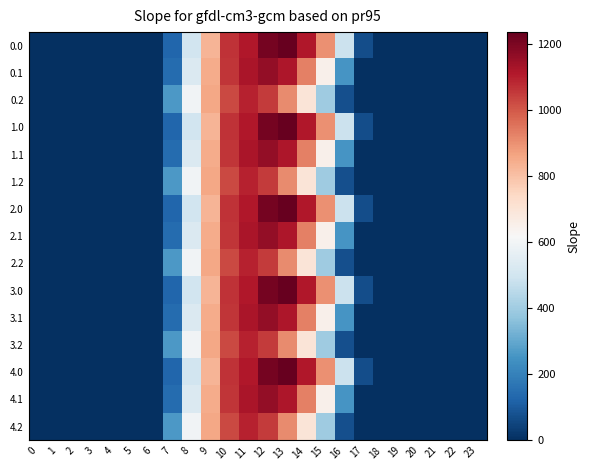

Rank the series at 23 from highest to lowest value.

0.0, 0.1, 0.2, 1.0, 1.1, 1.2, 2.0, 2.1, 2.2, 3.0, 3.1, 3.2, 4.0, 4.1, 4.2